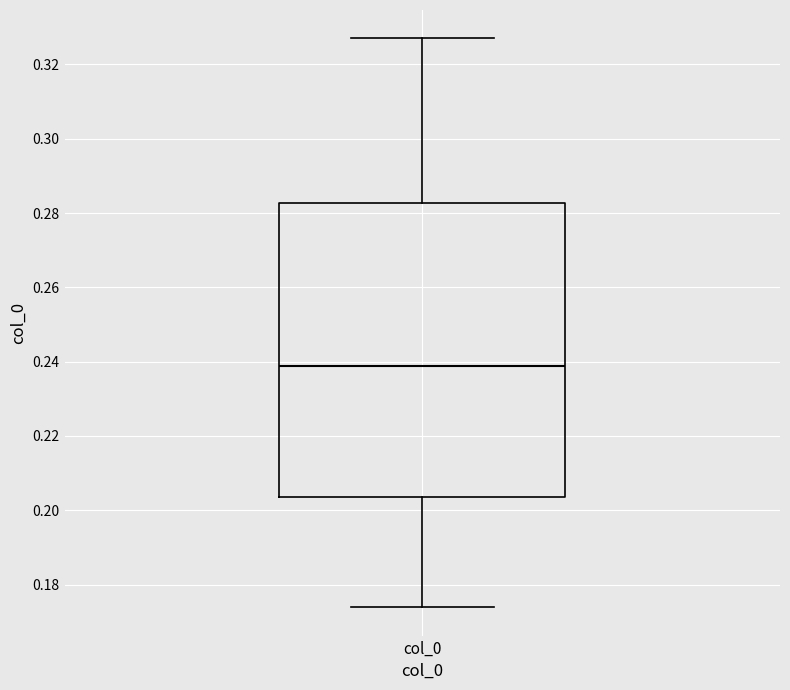

Transcribe this box plot: give where the median line is, the range the box spans, and where the two whiskers end, as read against the y-axis. The values are not printed on the chart, so give them approximately, as read against the axis.

median 0.238, box 0.204 to 0.282, whiskers 0.174 to 0.326